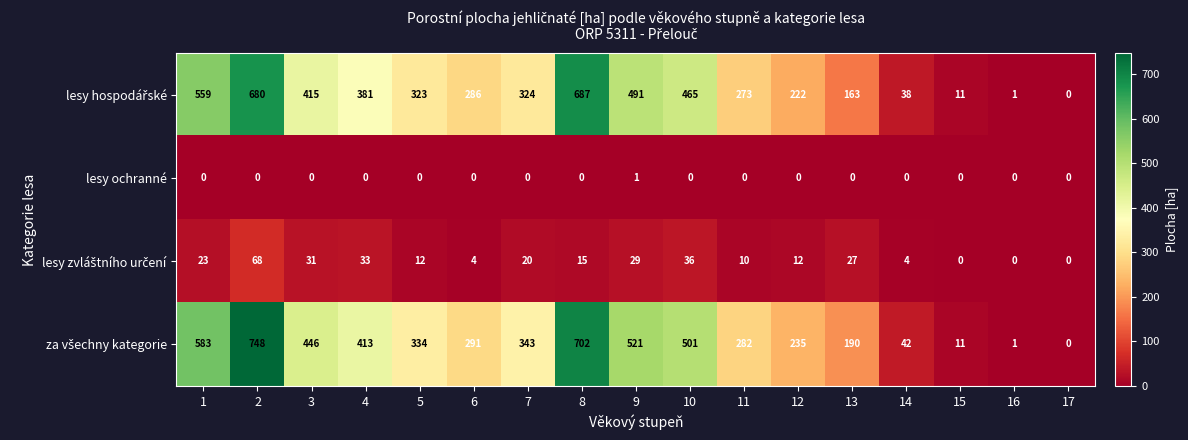

What is the maximum value shown in the chart?

748